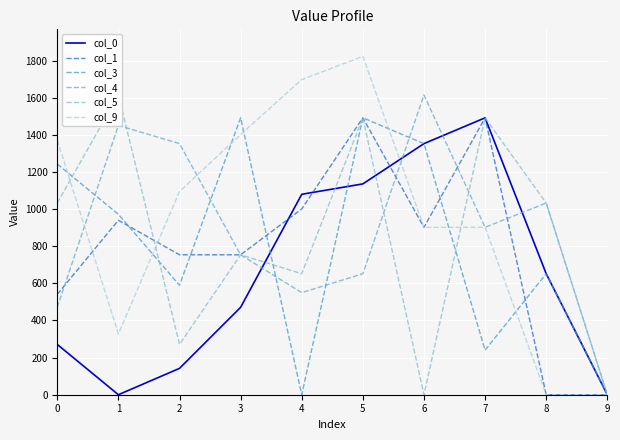

Which has a higher value, 0 or 8?

8